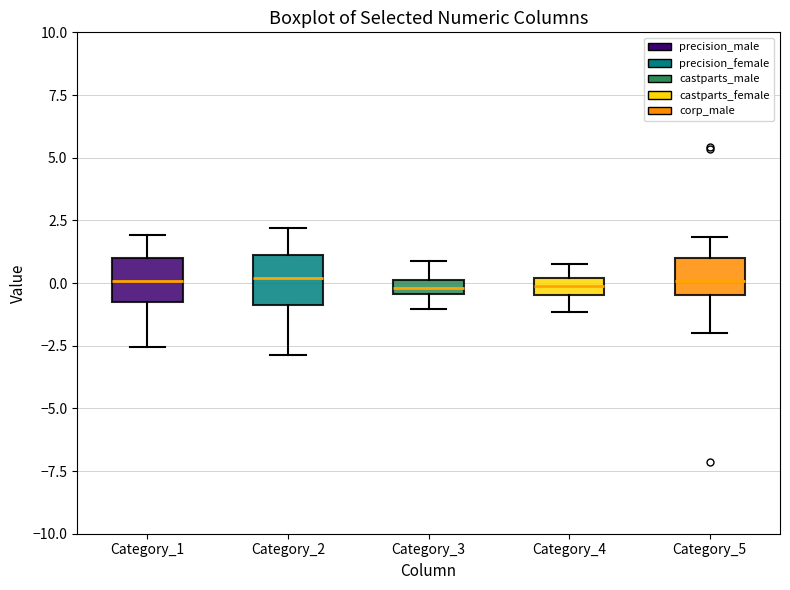

Where is the lower edge of the box for Category_5 on the y-axis? The values are not printed on the chart, so give them approximately, as read against the axis.

-0.5